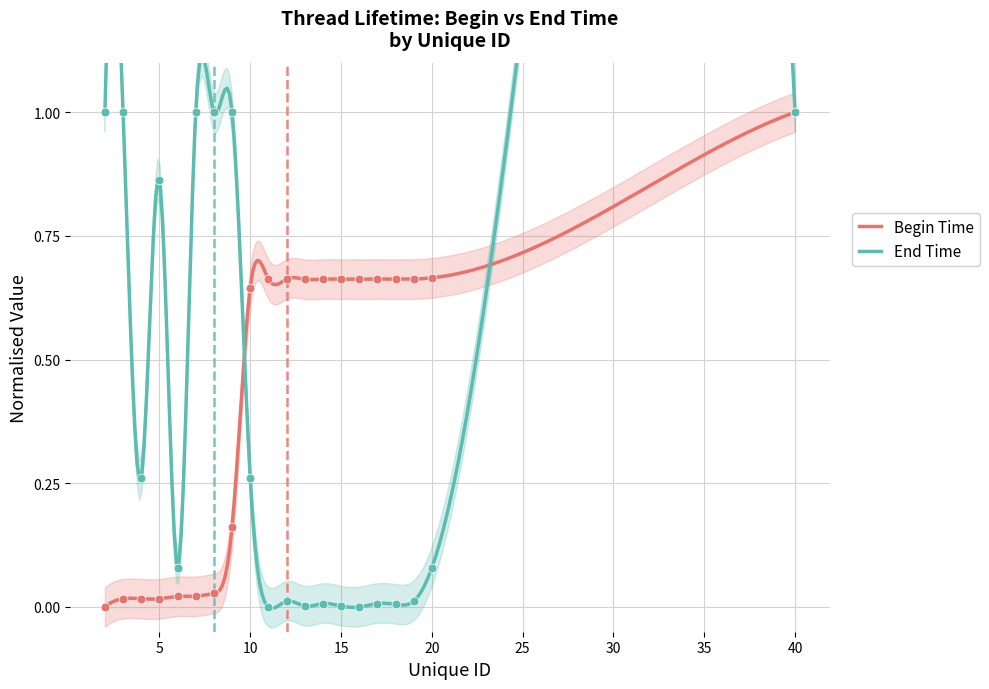

Which series reaches the minimum Y coordinate?

Begin Time